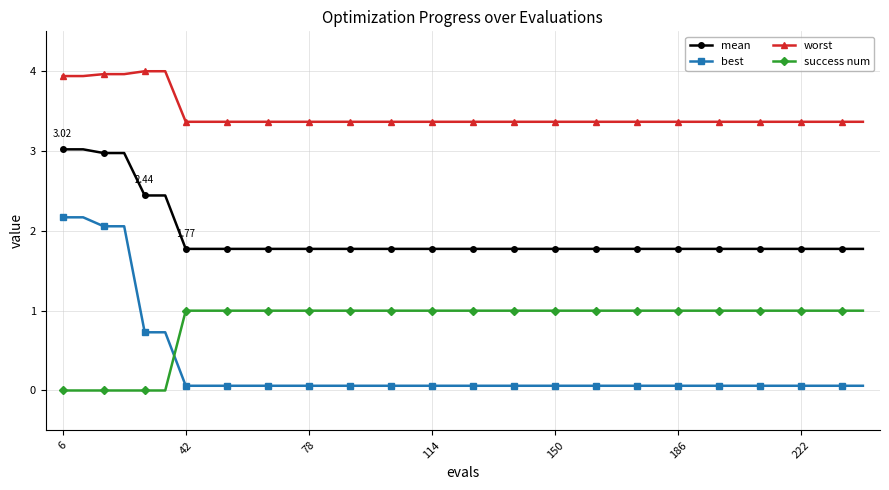

What is the sum of all success num values?

34.0